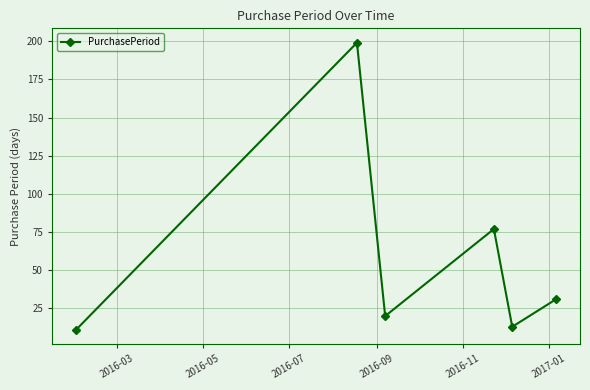

Does the chart have visible grid lines?

Yes